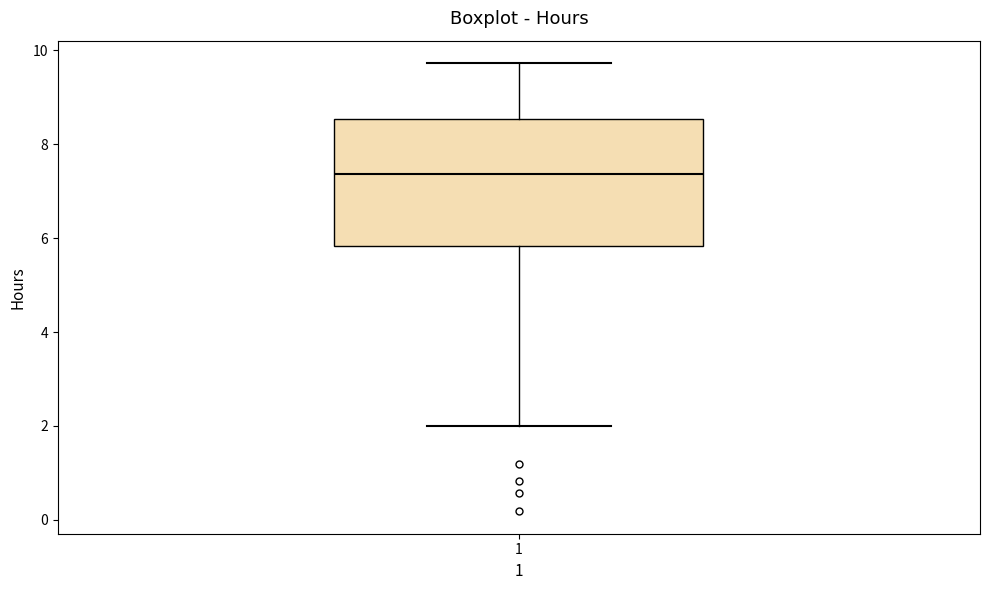

Where is the upper edge of the box at x = 1 on the y-axis? The values are not printed on the chart, so give them approximately, as read against the axis.

8.6